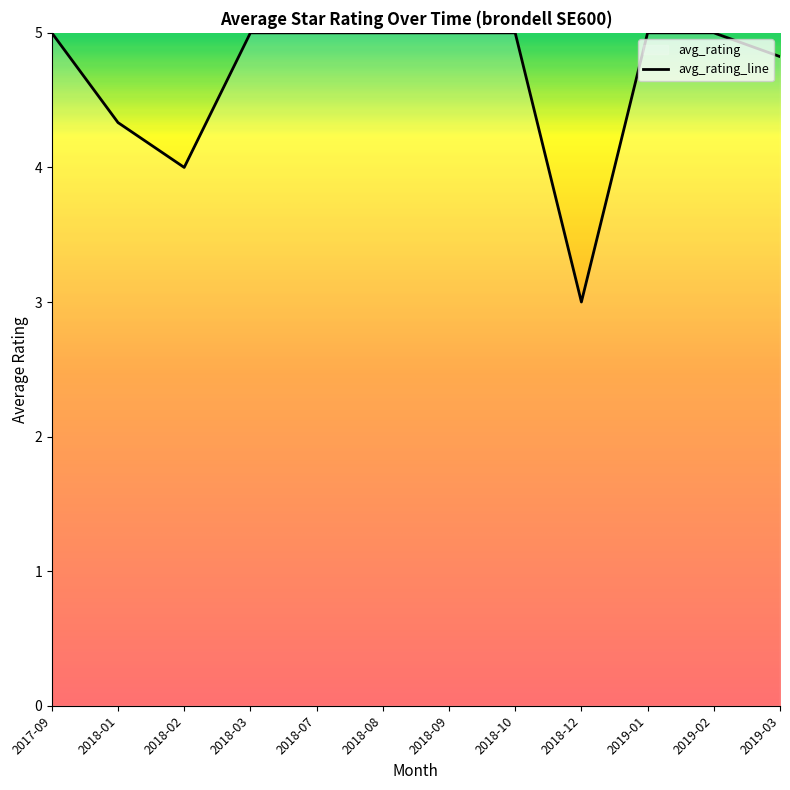

What is the difference between the maximum and minimum values?

2.0